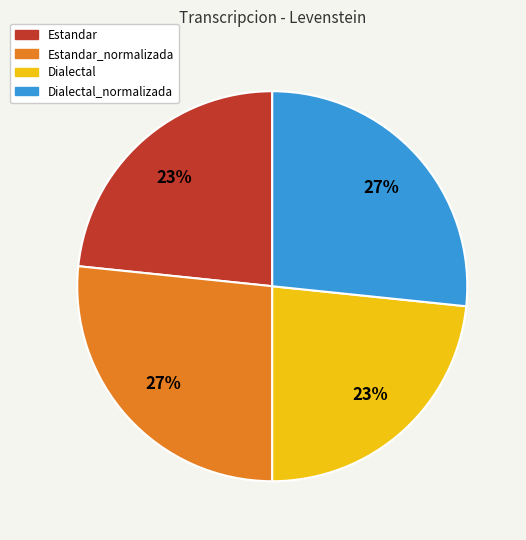

Count the number of slices in the pie.

4